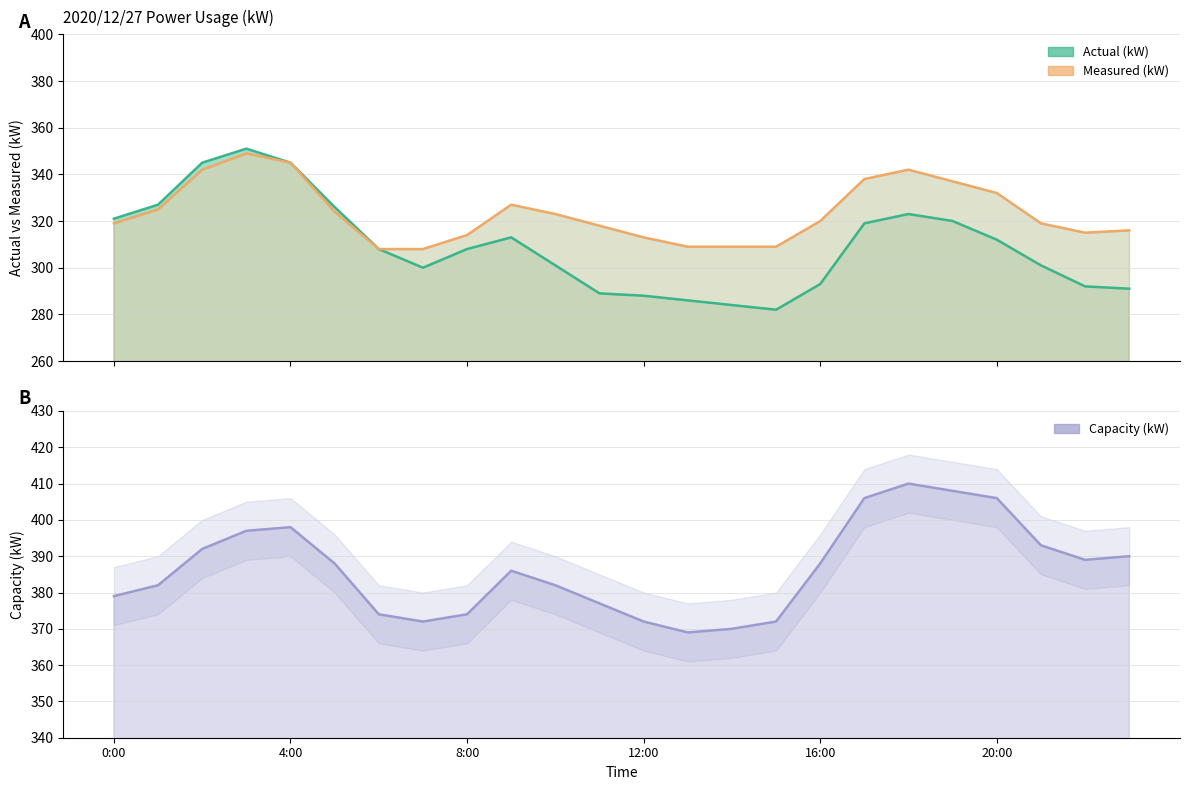

How many data points in capacity_kW are less than 388?

12